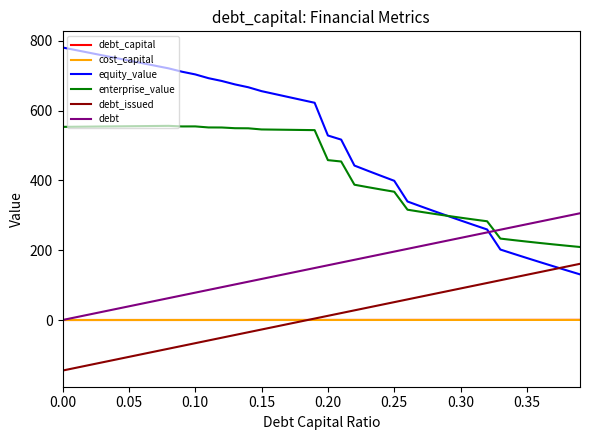

What is the maximum value for equity_value?

780.5